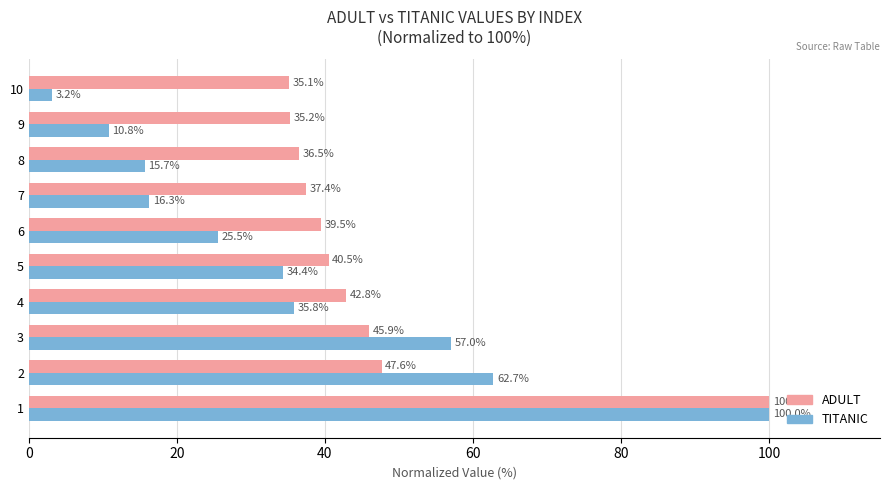

List the series in order of their overall mean, lowest first.

TITANIC, ADULT